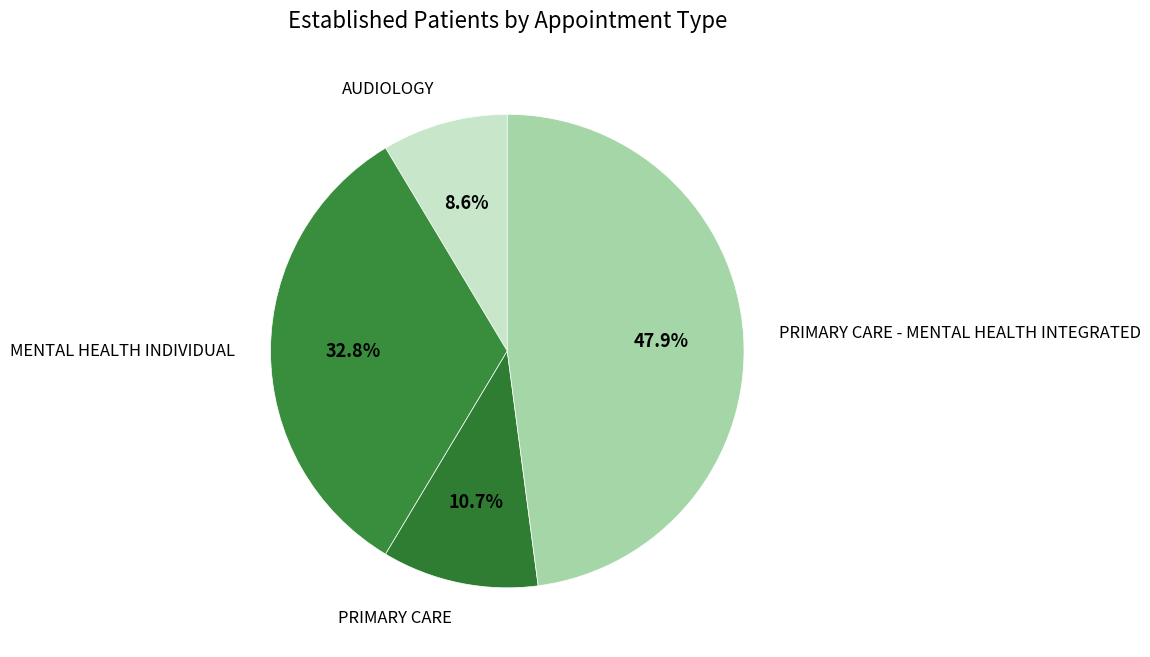

Is there a majority slice in this chart?

No